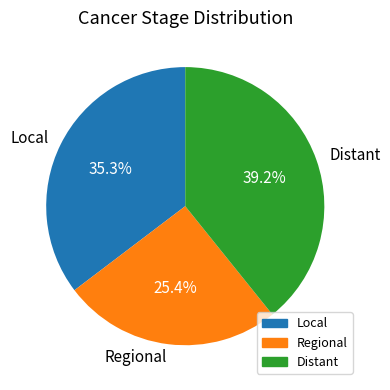

Count the number of slices in the pie.

3